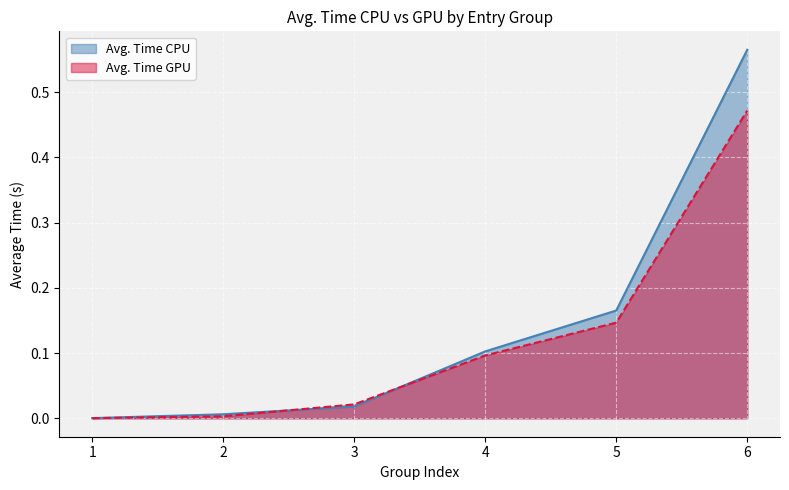

Count the number of data series in this chart.

2